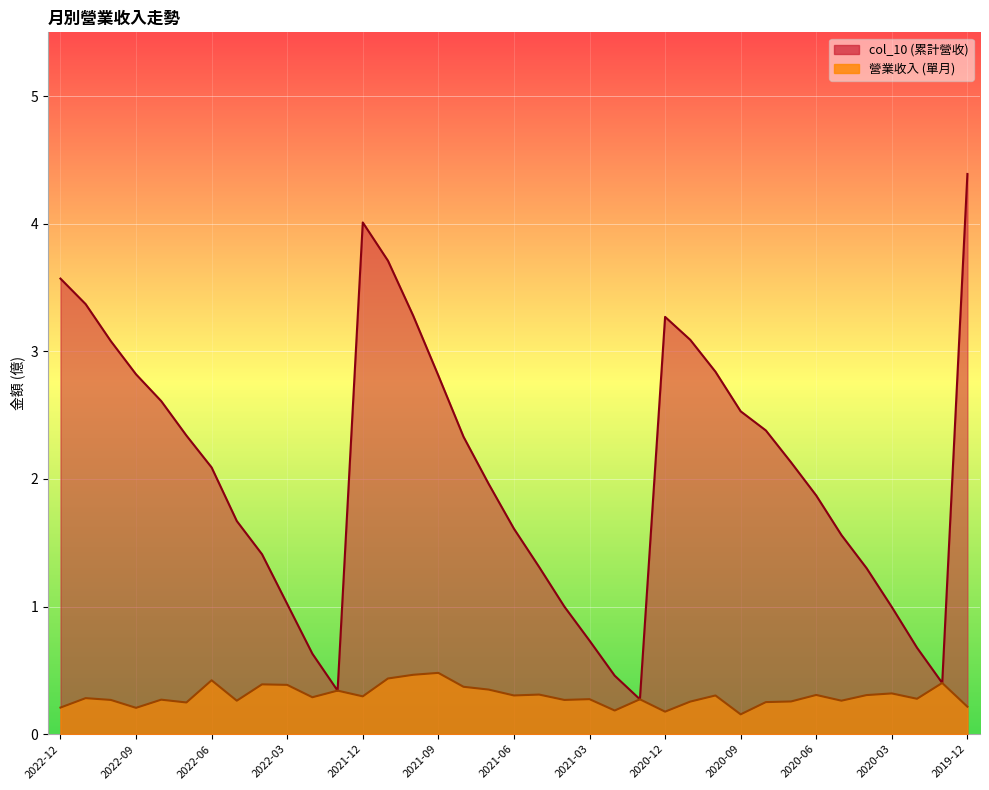

How many values in the col_10 series are below 2?

18